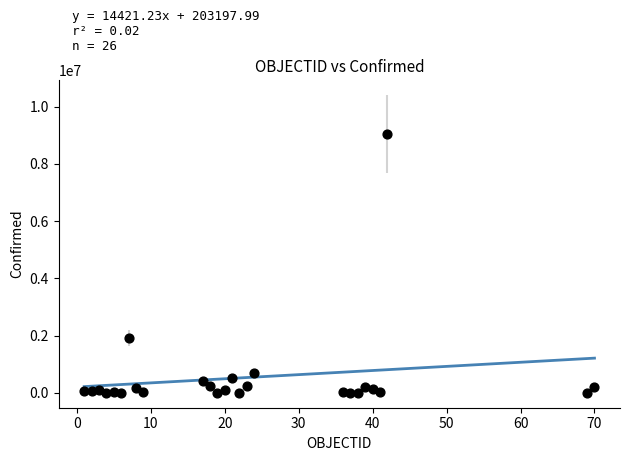

What Y value in the scatter plot is closest to 4529433?

1905524